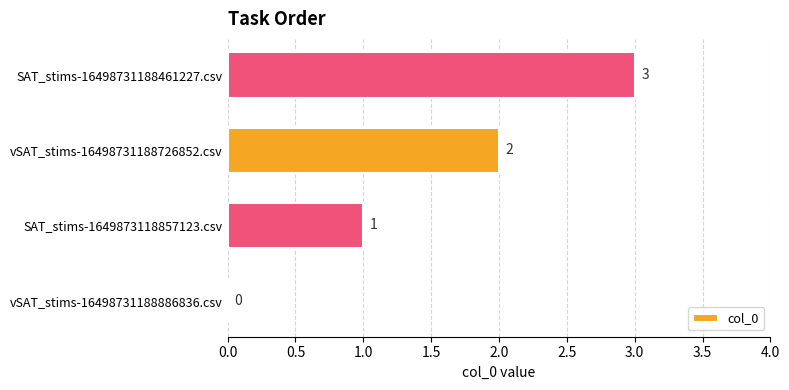

Which label corresponds to the largest value in the chart?

SAT_stims-16498731188461227.csv